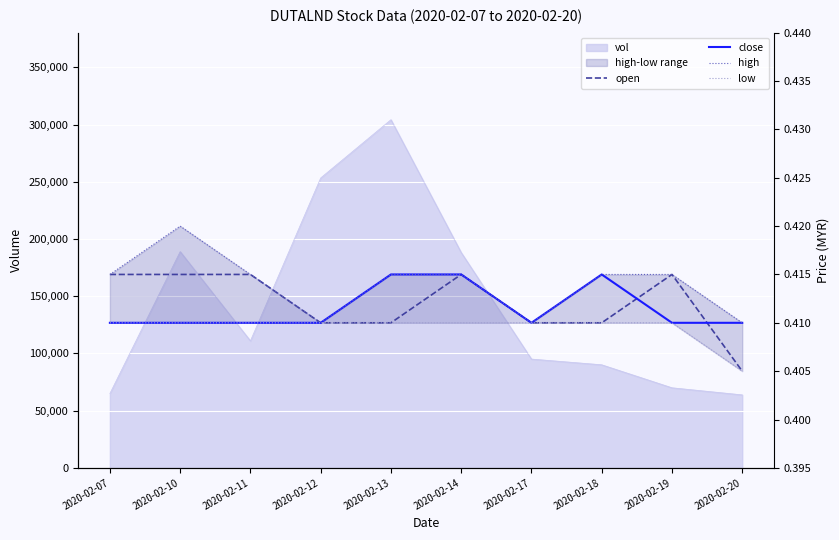

Does the chart display data point markers on the line(s)?

No